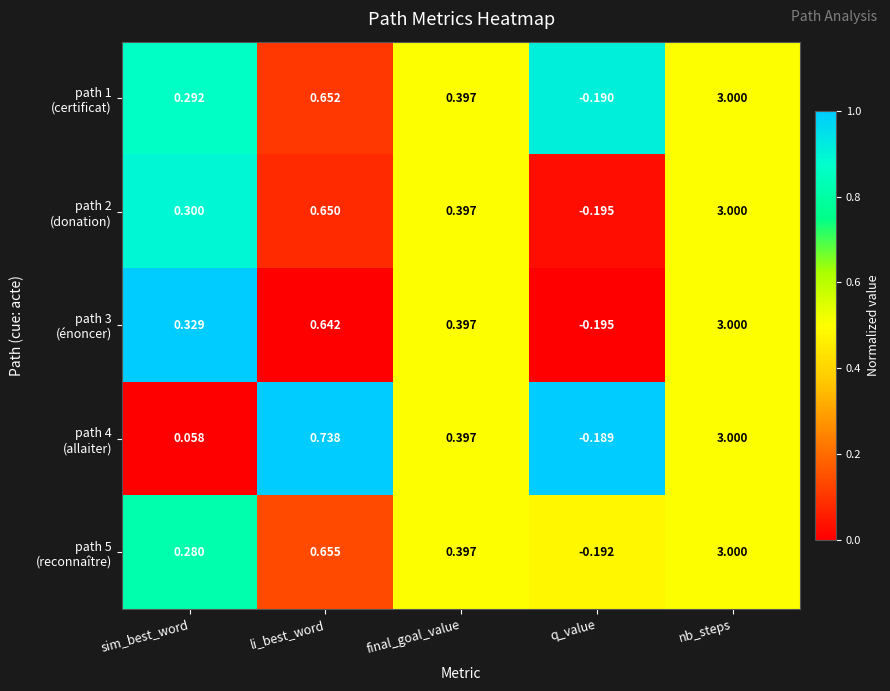

Which label corresponds to the largest value in the chart?

nb_steps